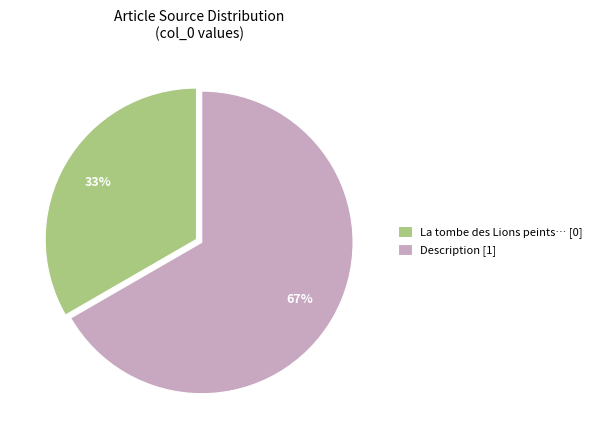

Count the number of slices in the pie.

2